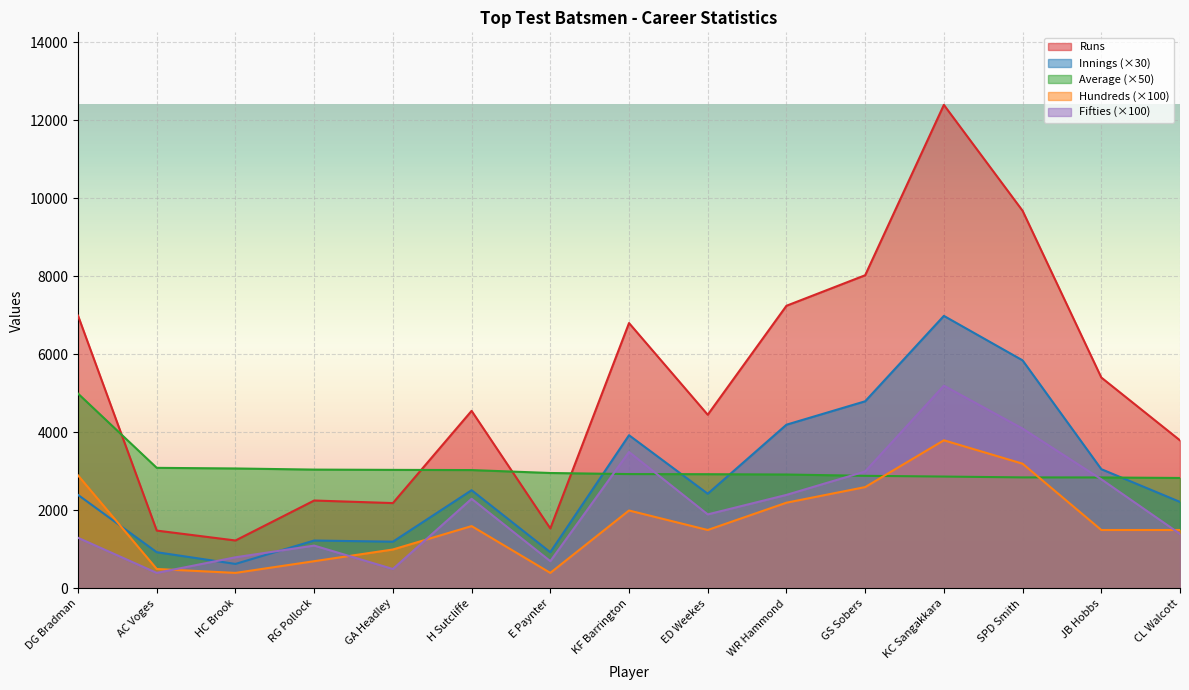

The value of Hundreds at DG Bradman is 1050.1. True or false?

False